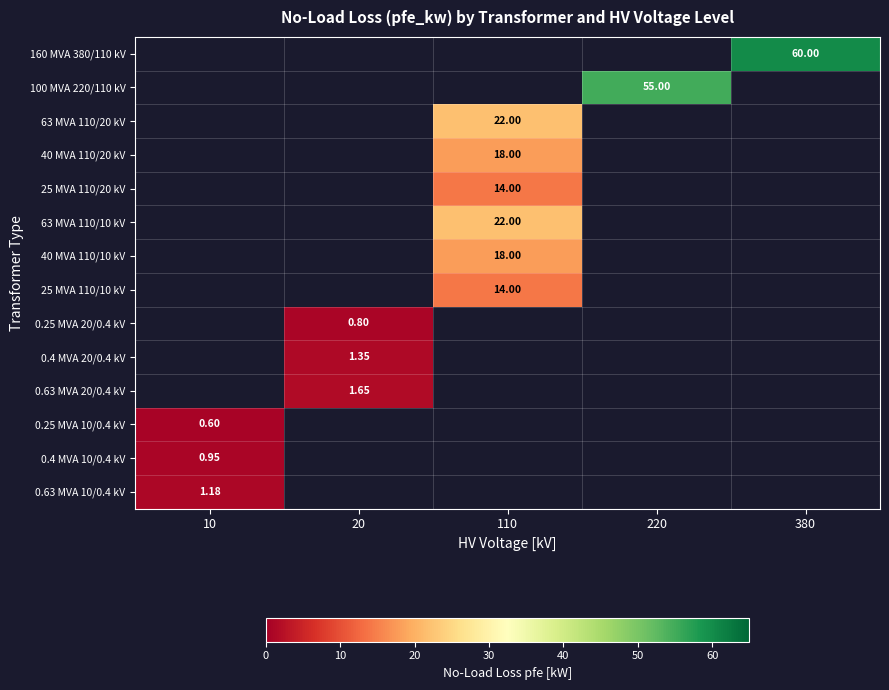

At which category does the chart reach its peak across all series?

380